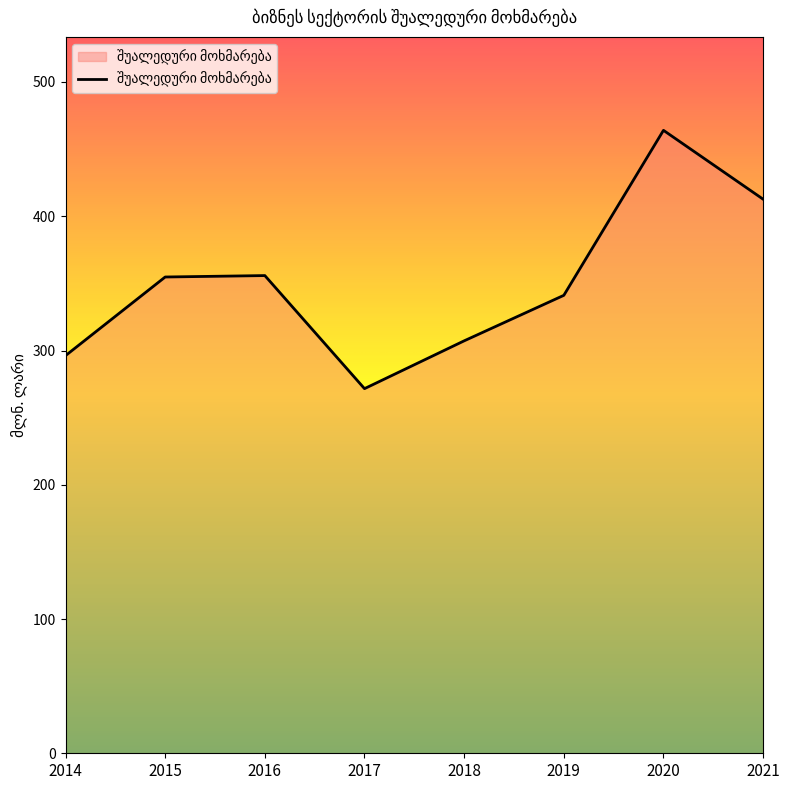

What is the approximate value at 2016?

355.8